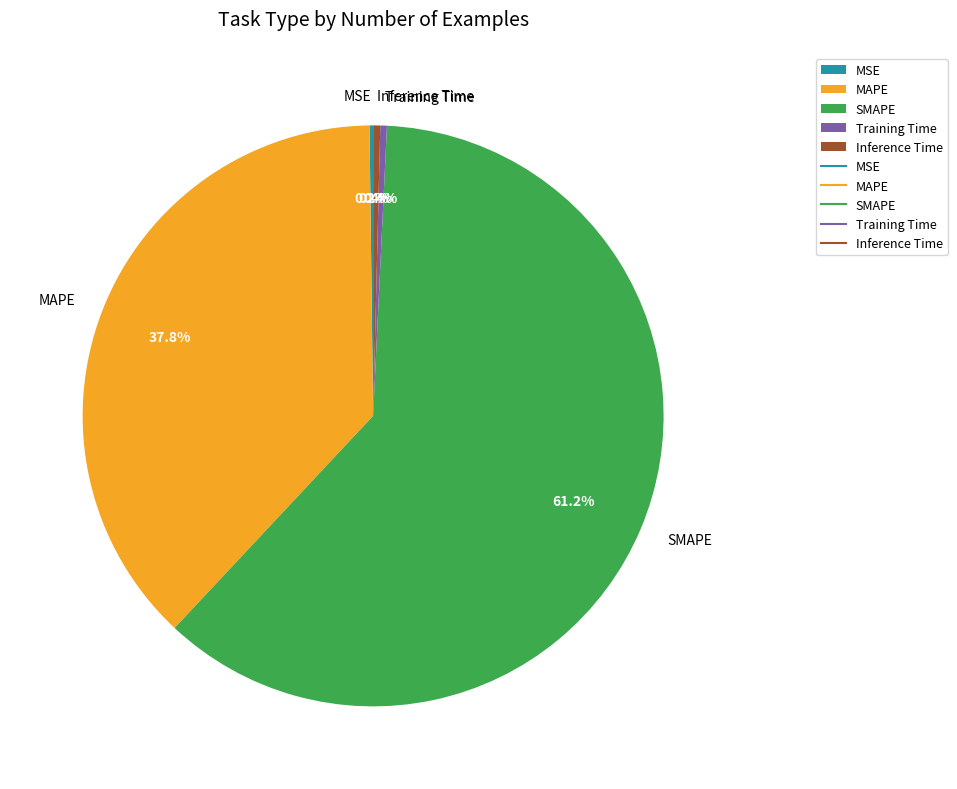

What is the total percentage of Inference Time and Training Time?

0.8%